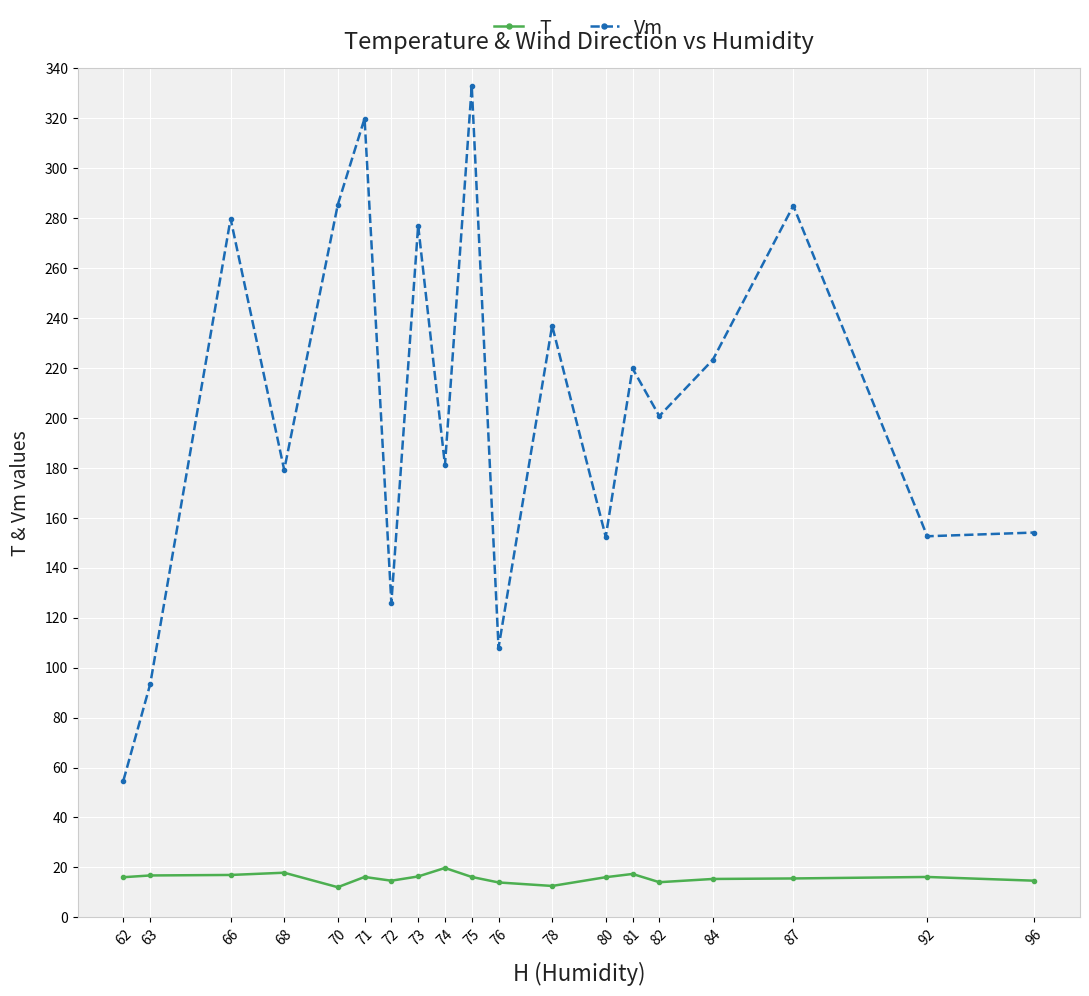

True or false: T and Vm intersect in this chart.

False